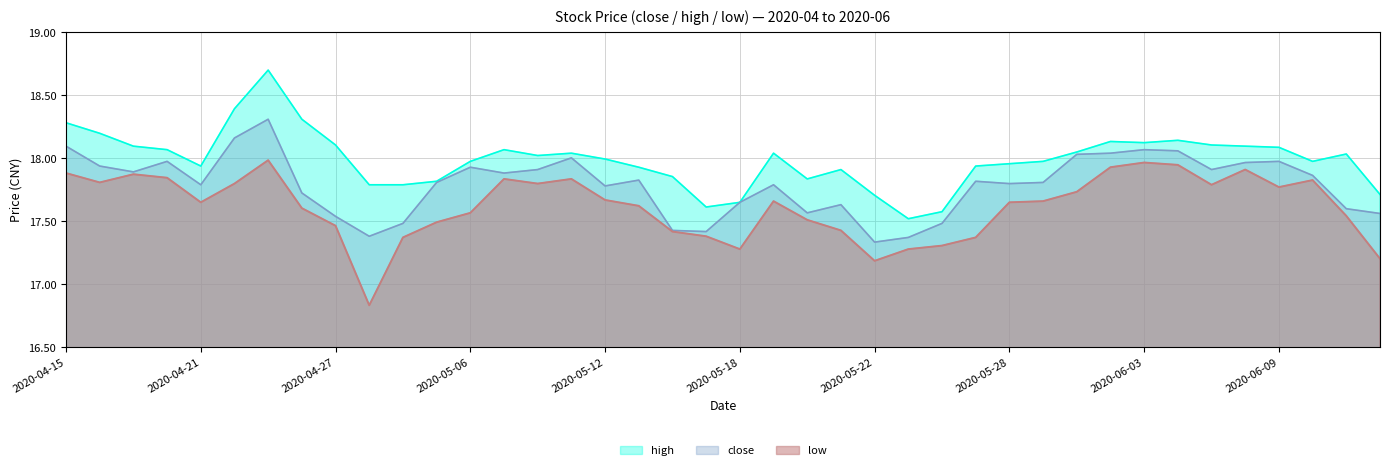

How many series are shown in this chart?

3